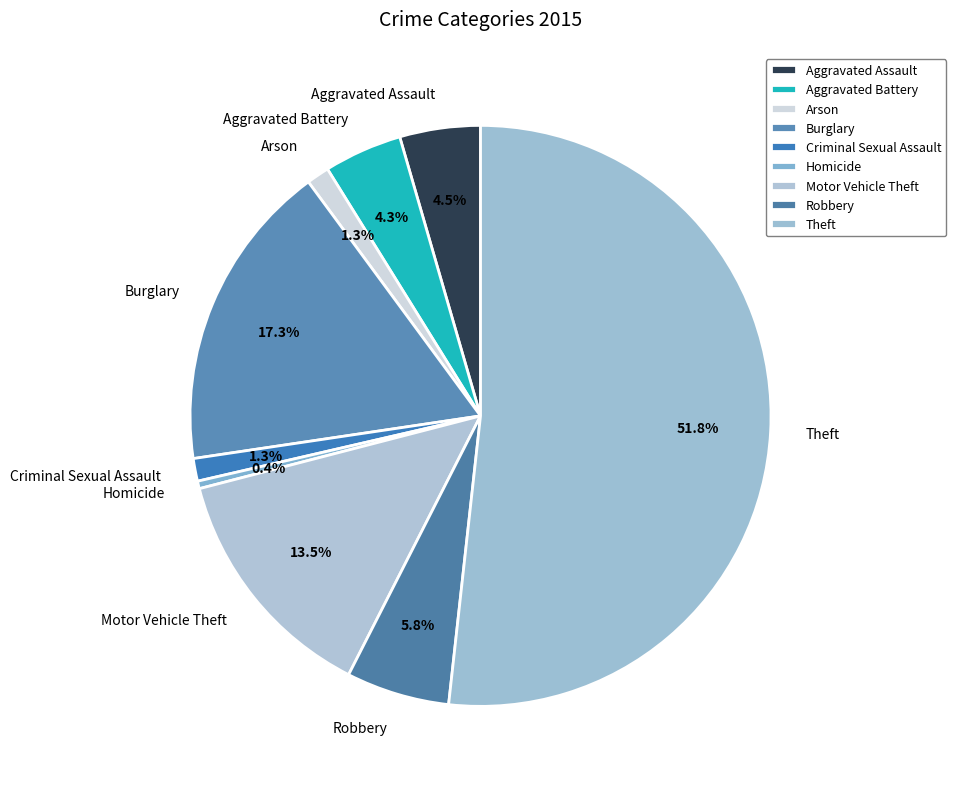

The Aggravated Battery slice represents 12% of the pie. True or false?

False